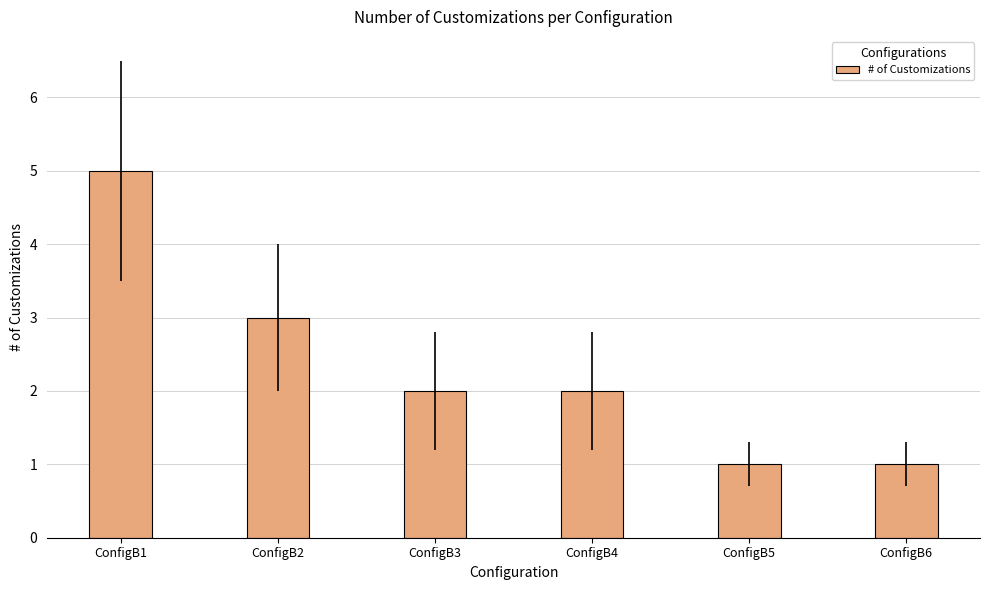

Are the bars grouped side by side (vs. stacked)?

No